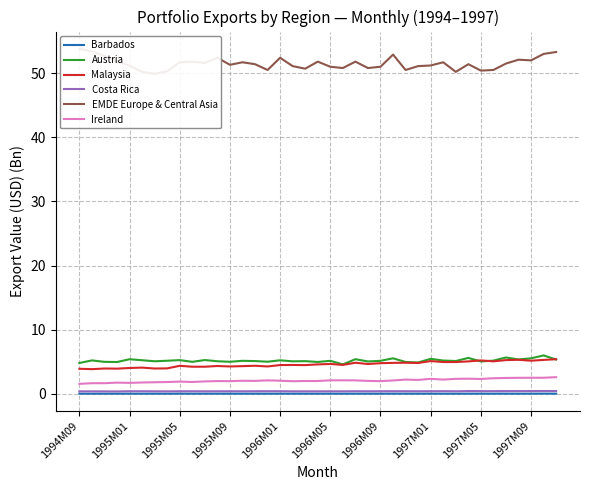

True or false: Costa Rica has more than 2 points higher than both neighbors.

True